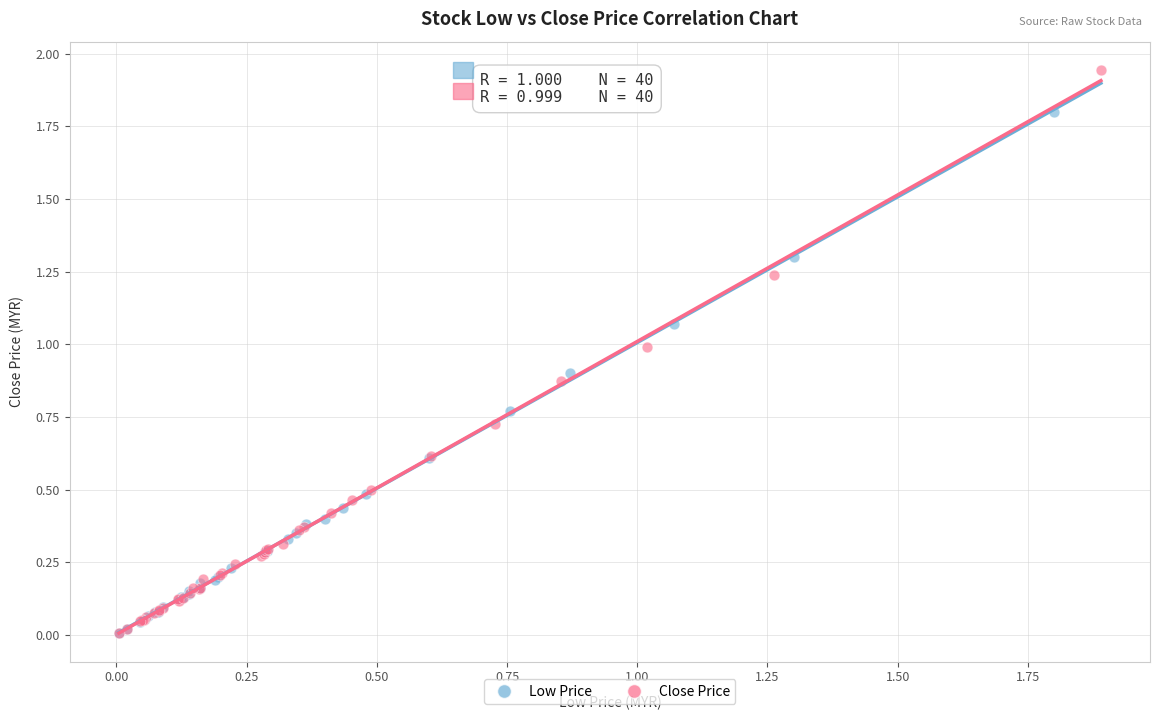

What are all the series names shown in the legend?

Low Price, Close Price